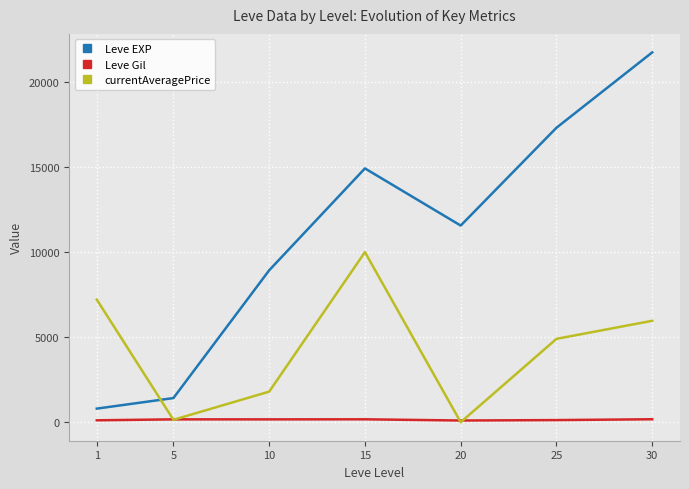

Which series ends up on top after the final intersection of Leve EXP and currentAveragePrice?

Leve EXP